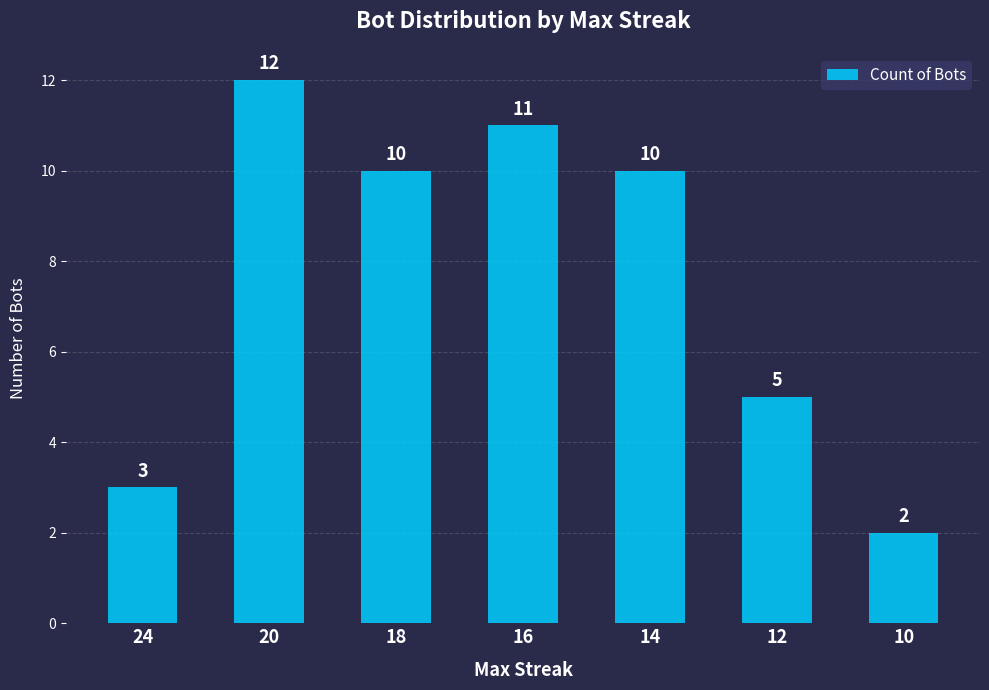

Is it true that the value at 24 is 2?

False